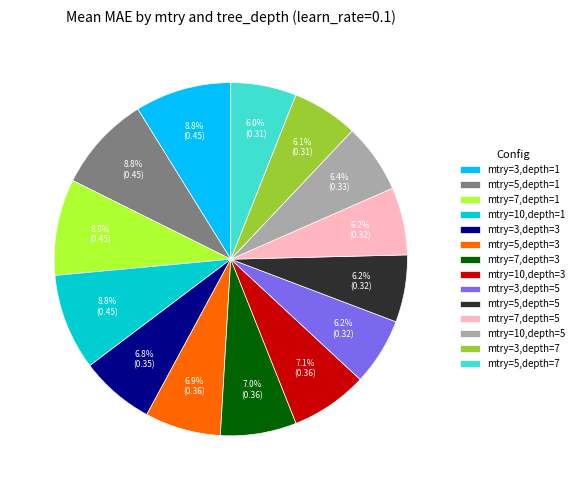

Is there any slice that represents more than half of the pie?

No